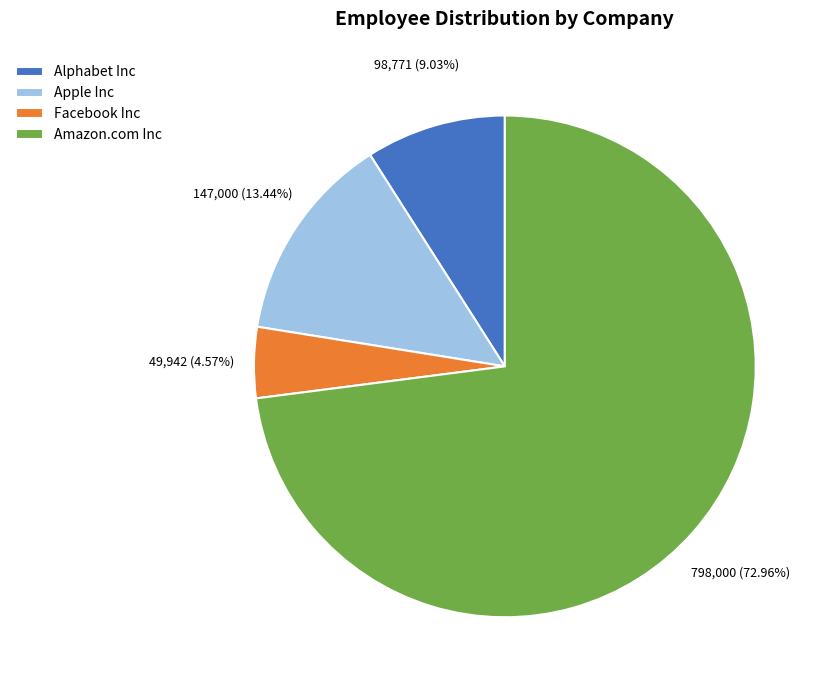

Which slice represents more than half of the pie?

Amazon.com Inc